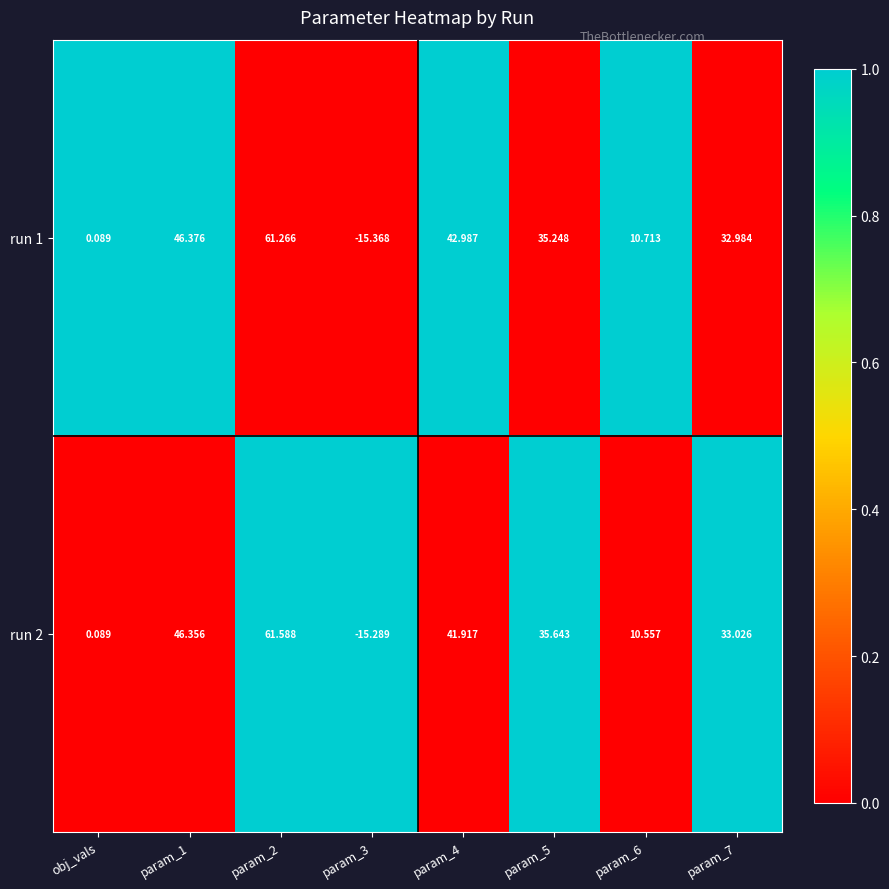

Is the value of run 2 at param_3 greater than the value of run 1 at obj_vals?

No